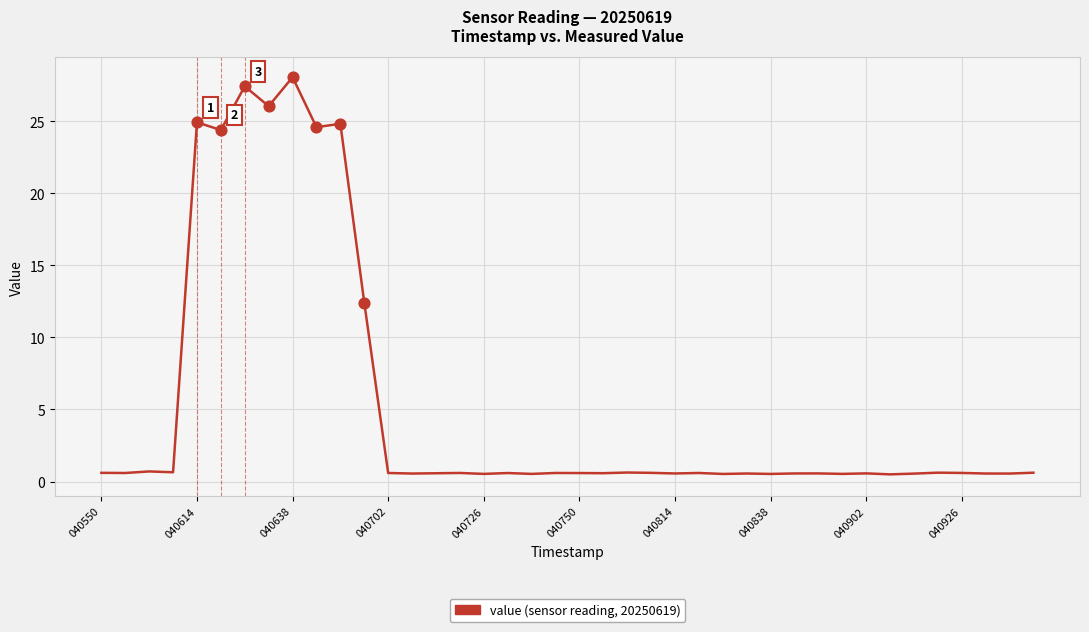

What is the maximum value shown in the chart?

28.0